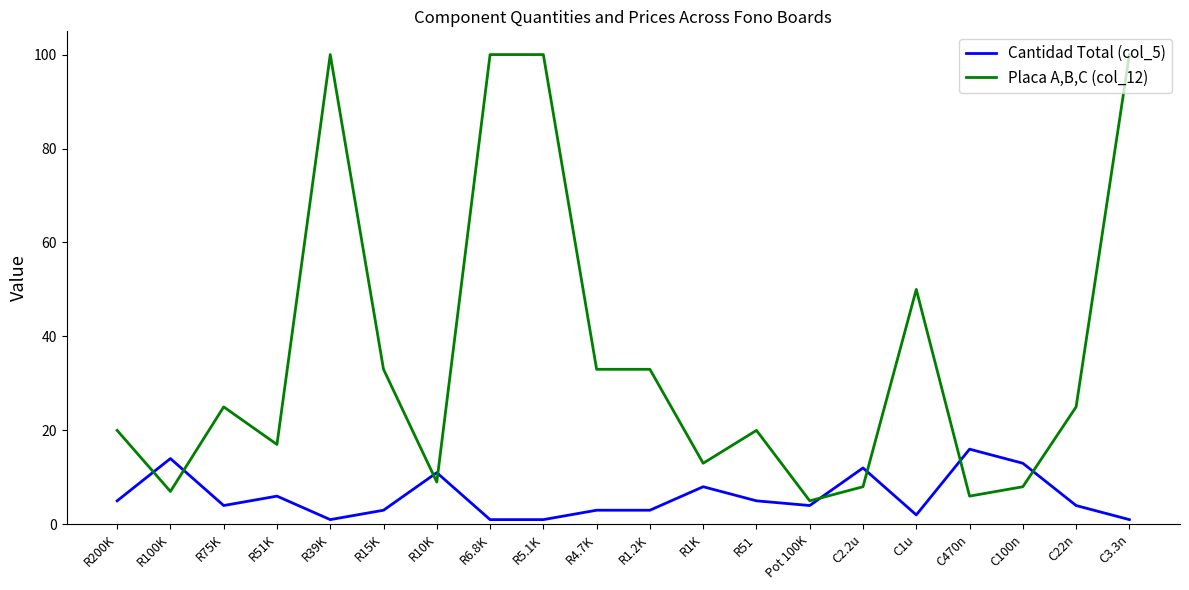

Which series has the largest total across all categories?

Placa A,B,C (col_12)